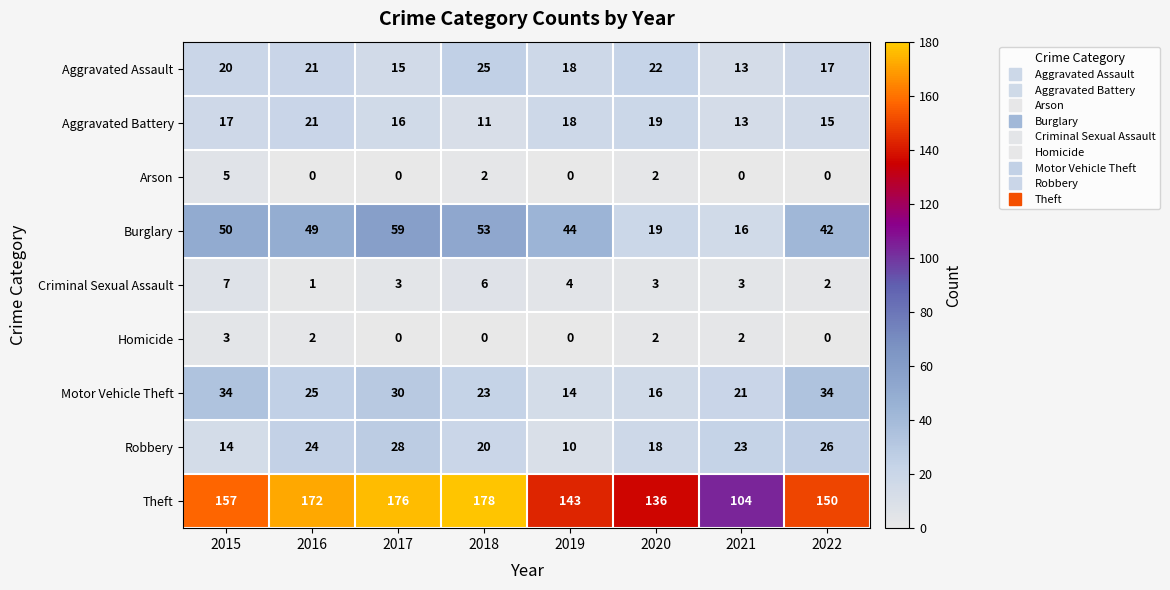

What is the total value across all series at 2016?

315